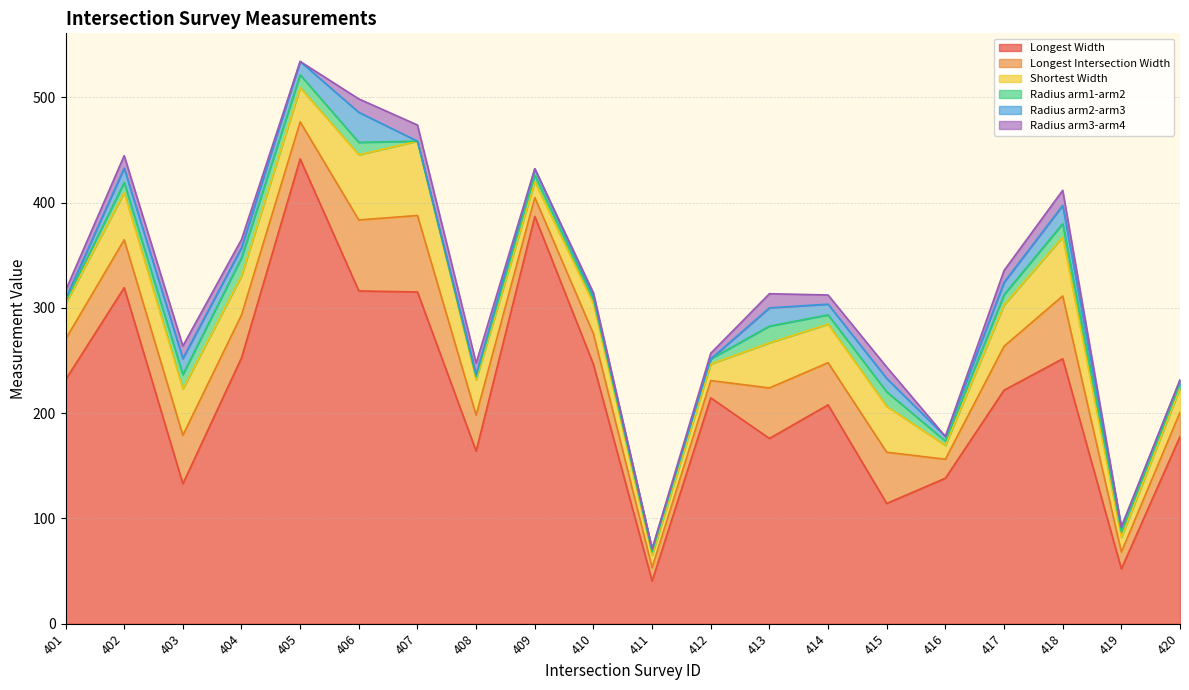

How many interior local valleys does the Radius arm2-arm3 series have?

5